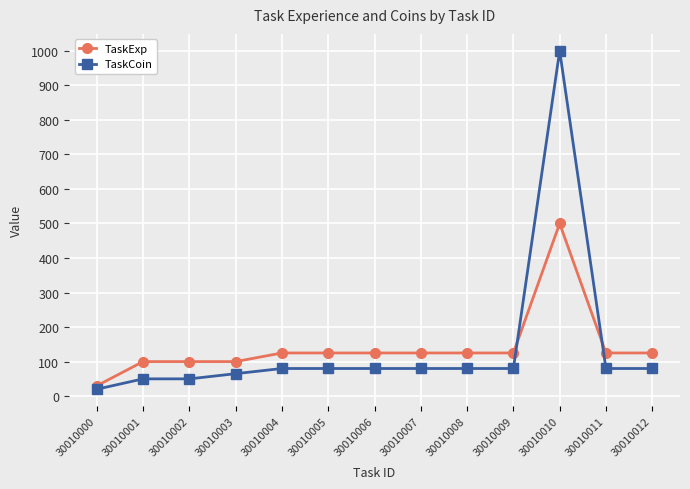

After their last crossing, which series has the higher values: TaskExp or TaskCoin?

TaskExp